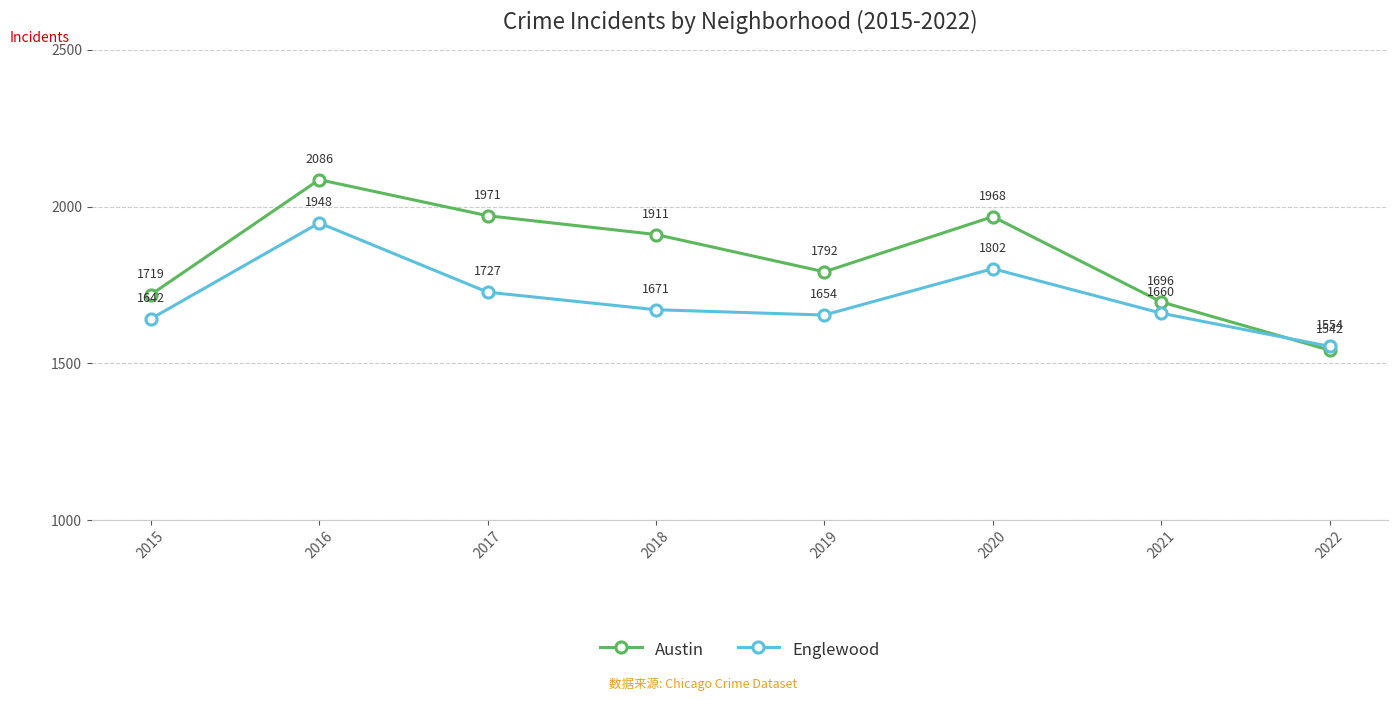

What is the smallest value displayed?

1542